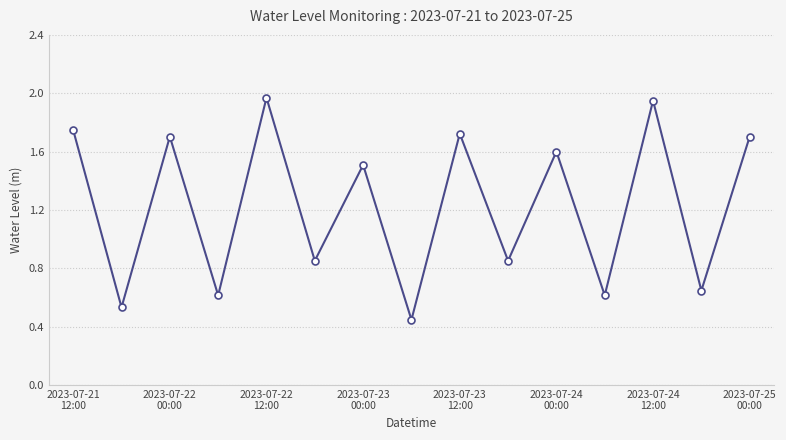

How many interior local valleys (lower than both neighbors) does the data have?

7